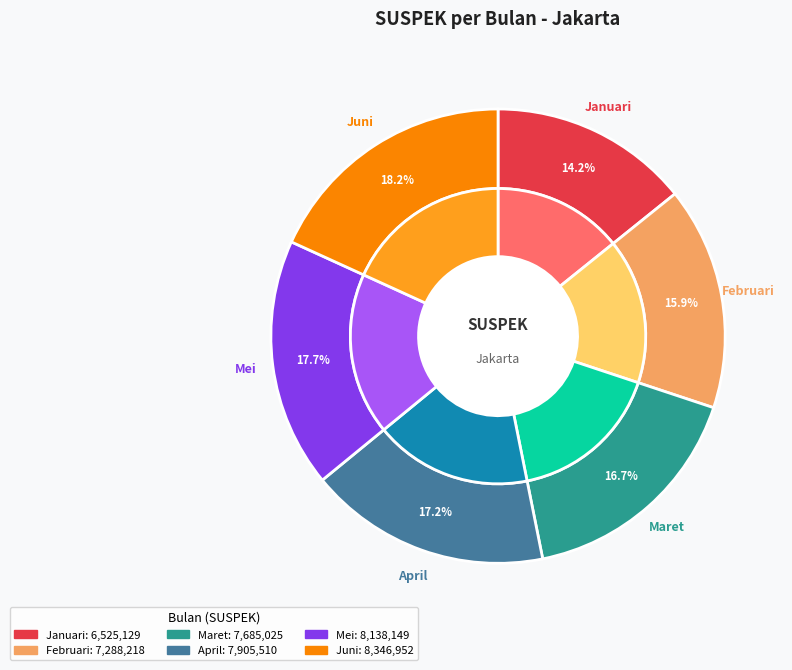

To the nearest percent, what is the difference between the Februari and Juni slice percentages?

2%